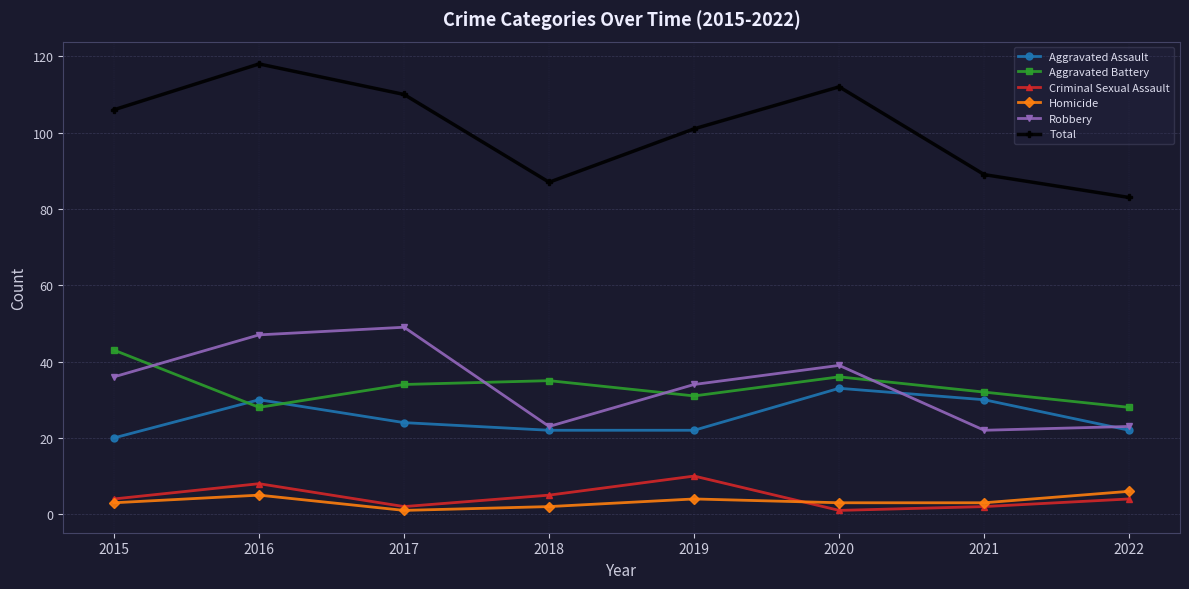

Between 2016 and 2018, which series saw the biggest shift?

Total